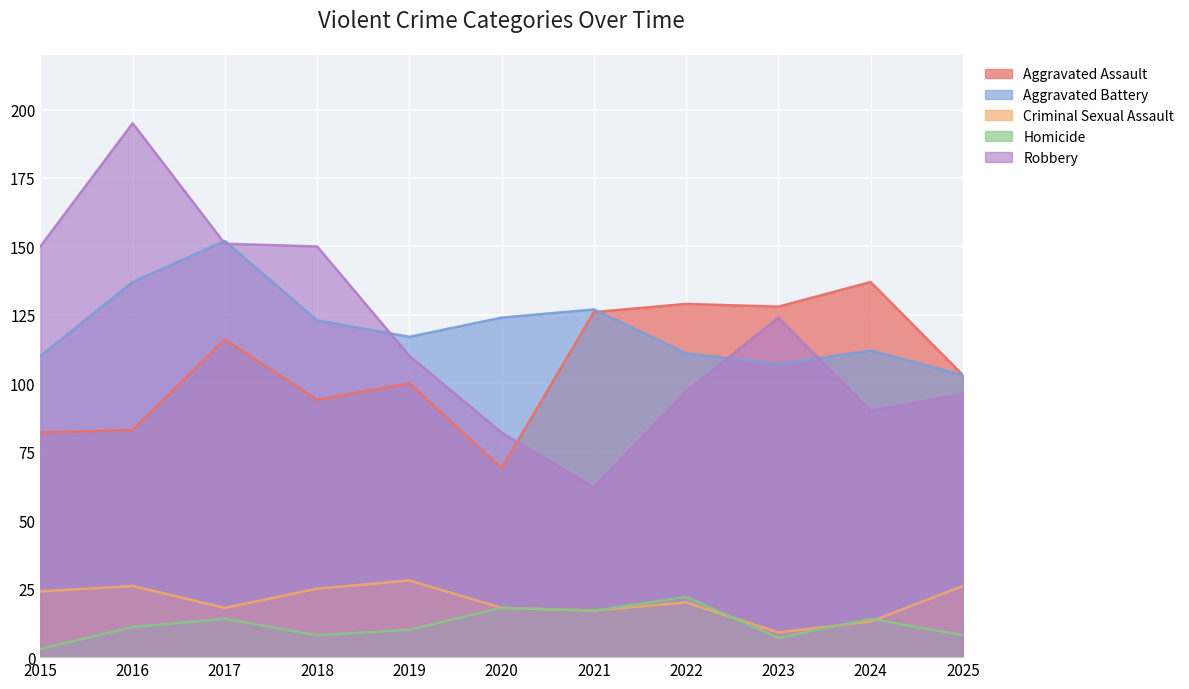

What is the difference between the maximum and minimum values in the Aggravated Assault series?

68